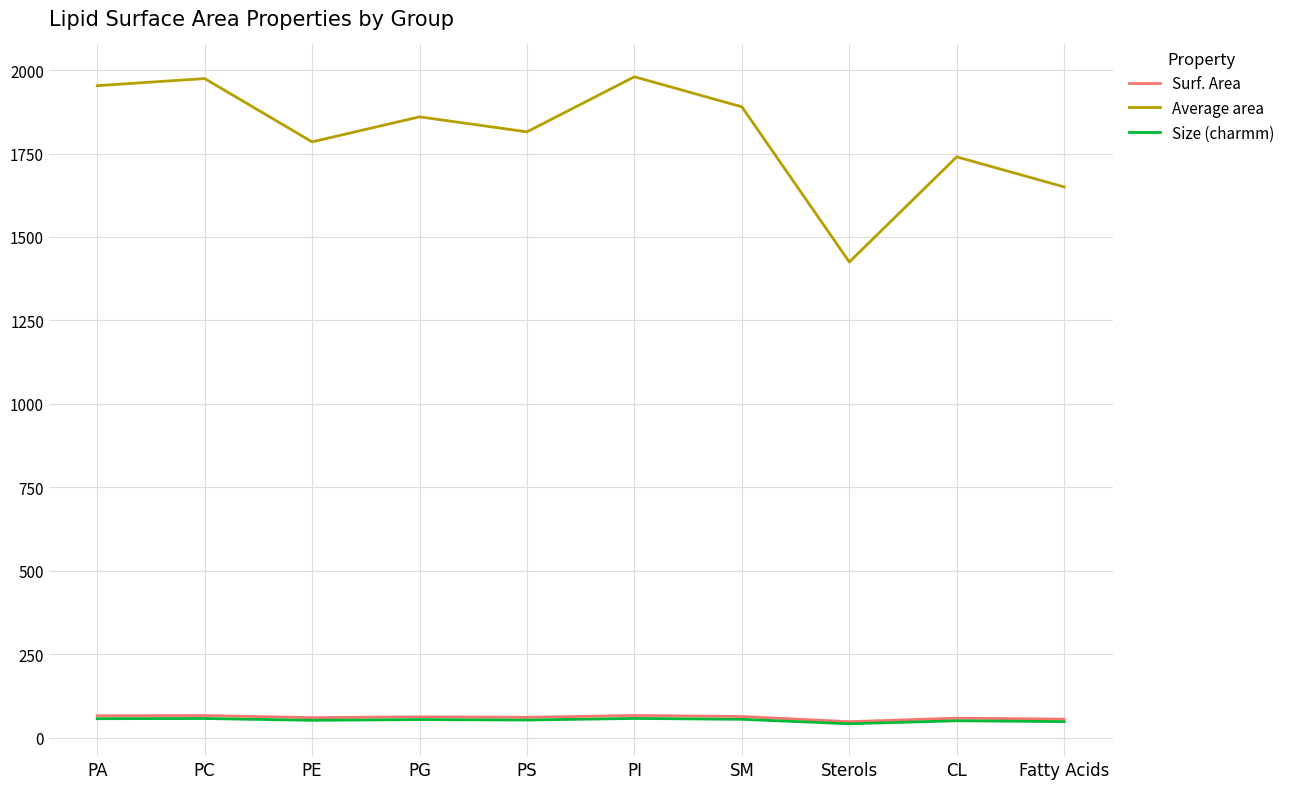

True or false: Surf. Area and Average area cross at least once.

False